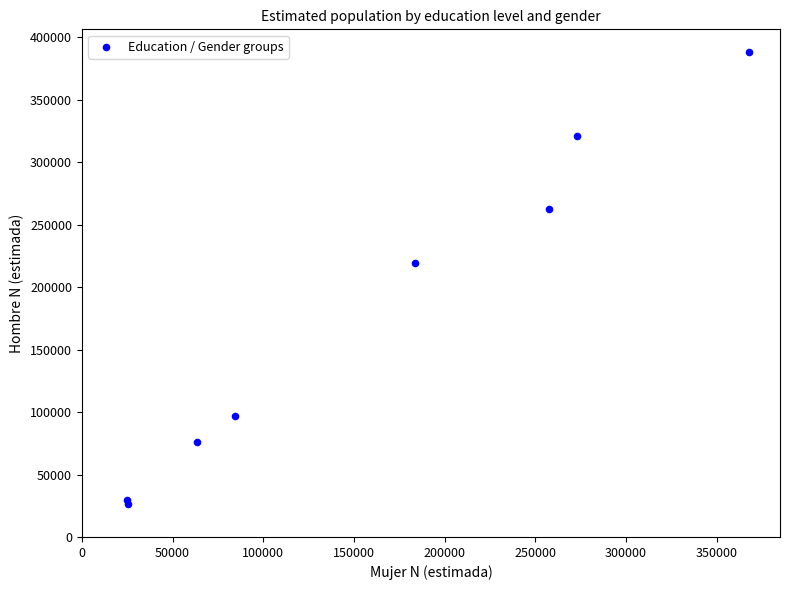

What Y value in the scatter plot is closest to 207218?

218957